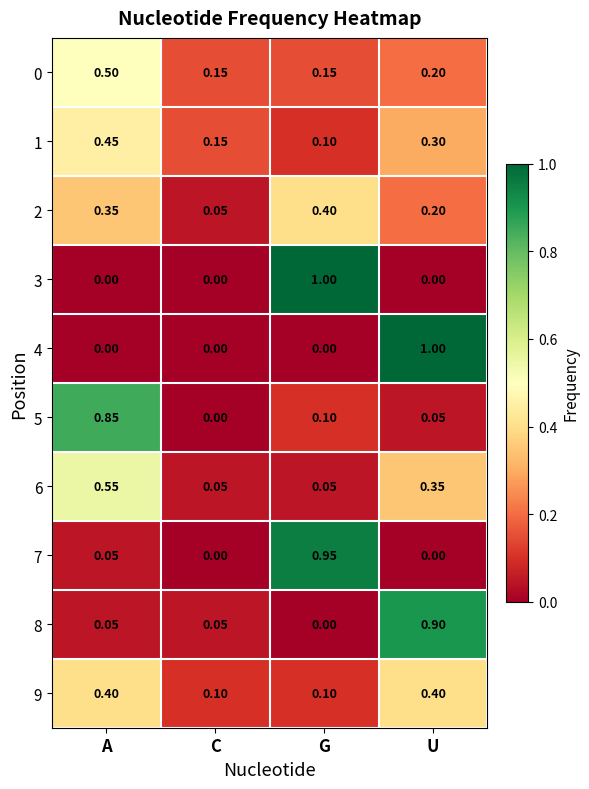

List the labels in order of 1 value, largest first.

A, U, C, G